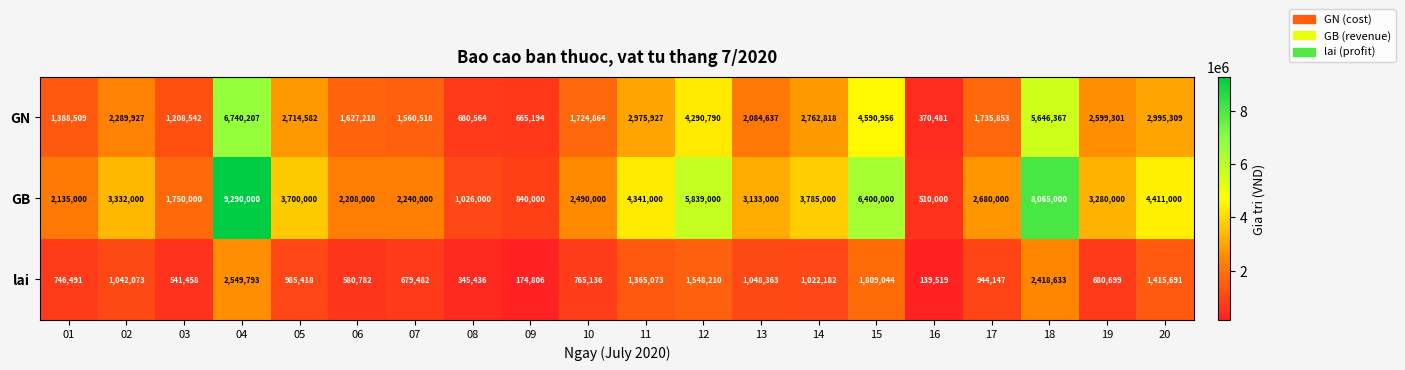

What is the minimum value shown in the chart?

139519